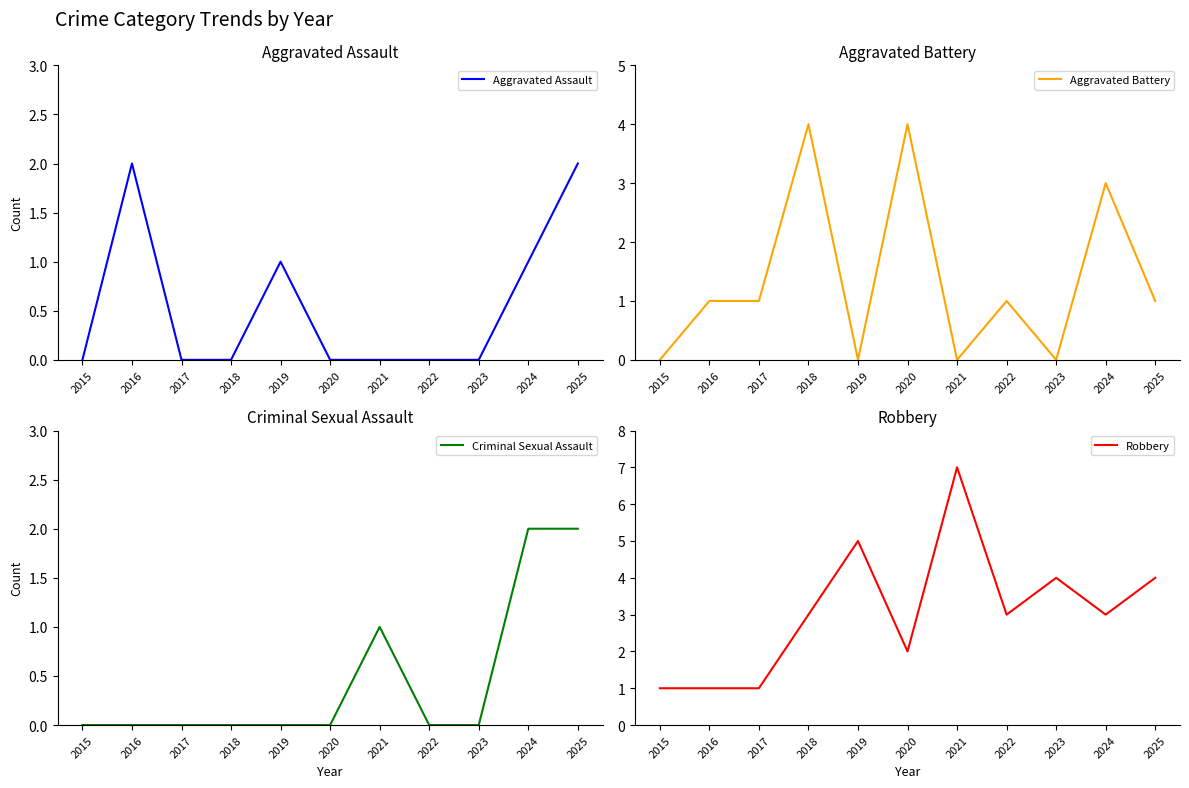

How many times do Aggravated Assault and Robbery cross each other?

2